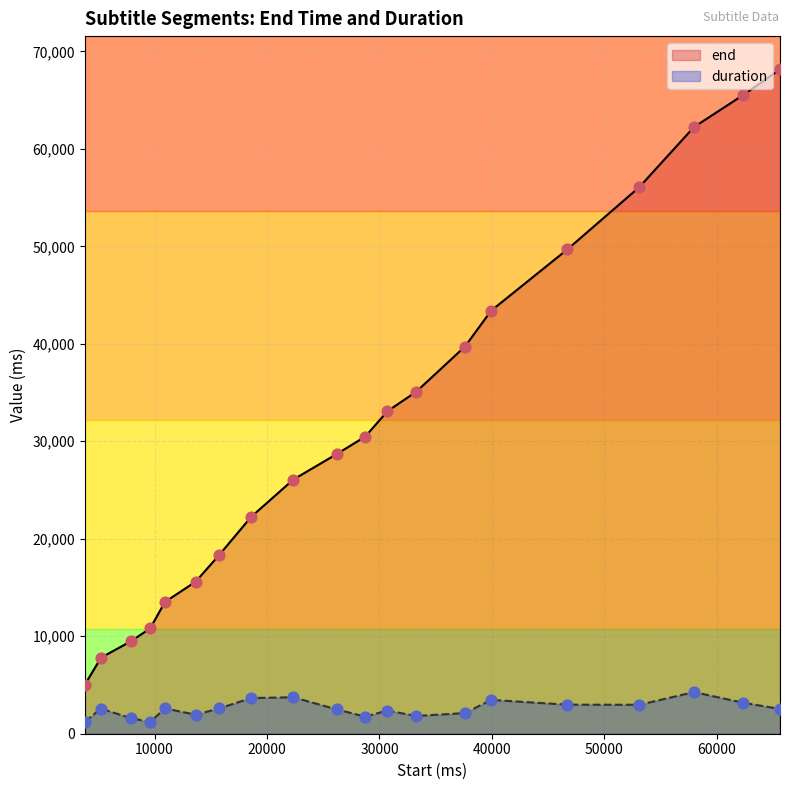

What are all the series names shown in the legend?

end, duration